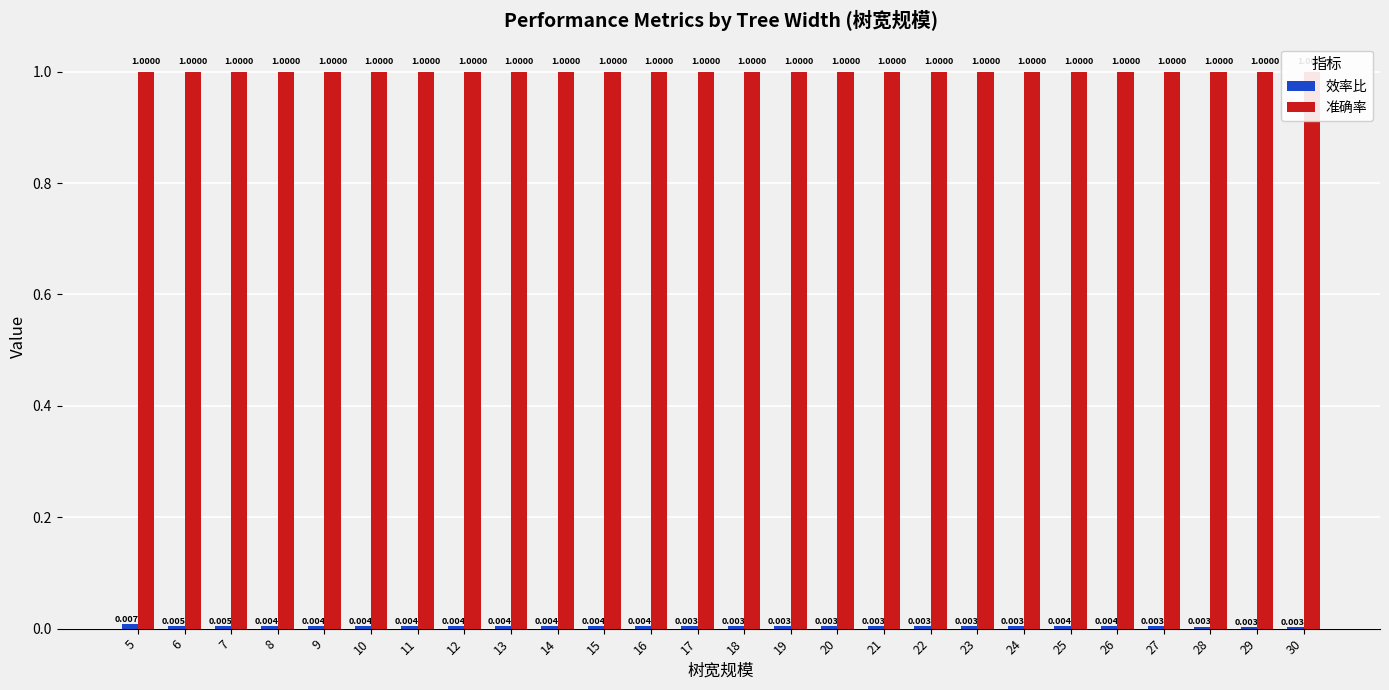

Rank the series at 20 from highest to lowest value.

准确率, 效率比